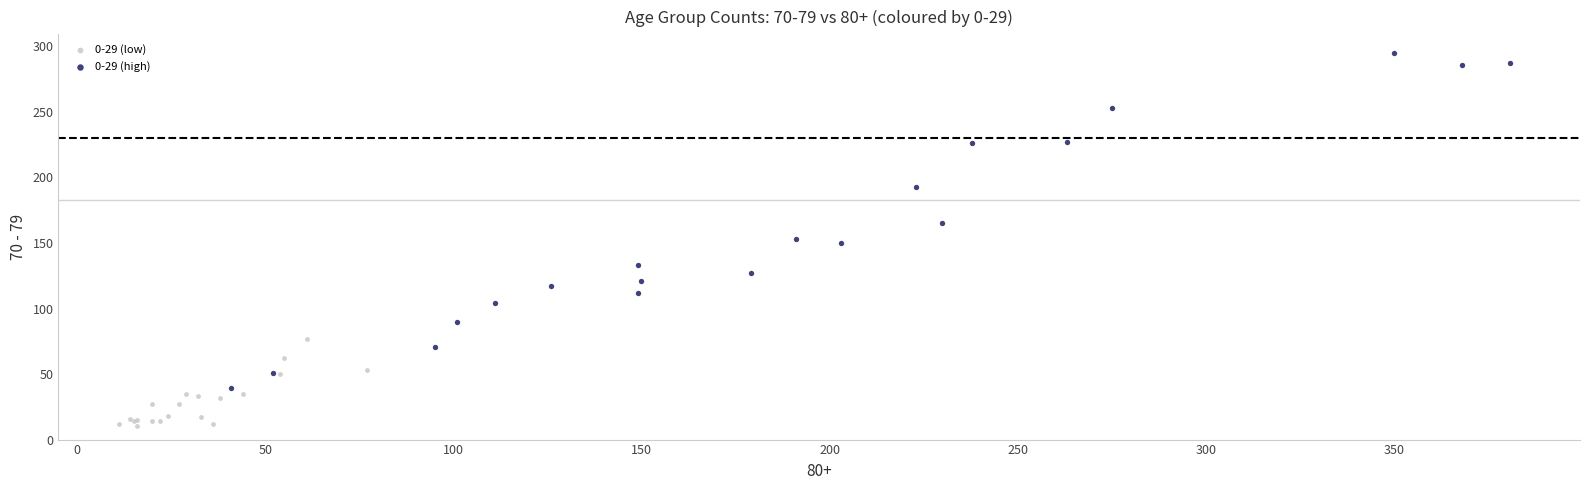

Which series has the widest spread of Y values?

0-29 (high)